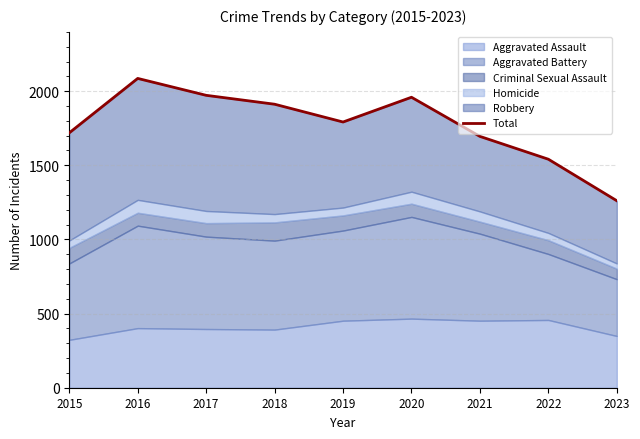

How many lines are shown in the chart?

1